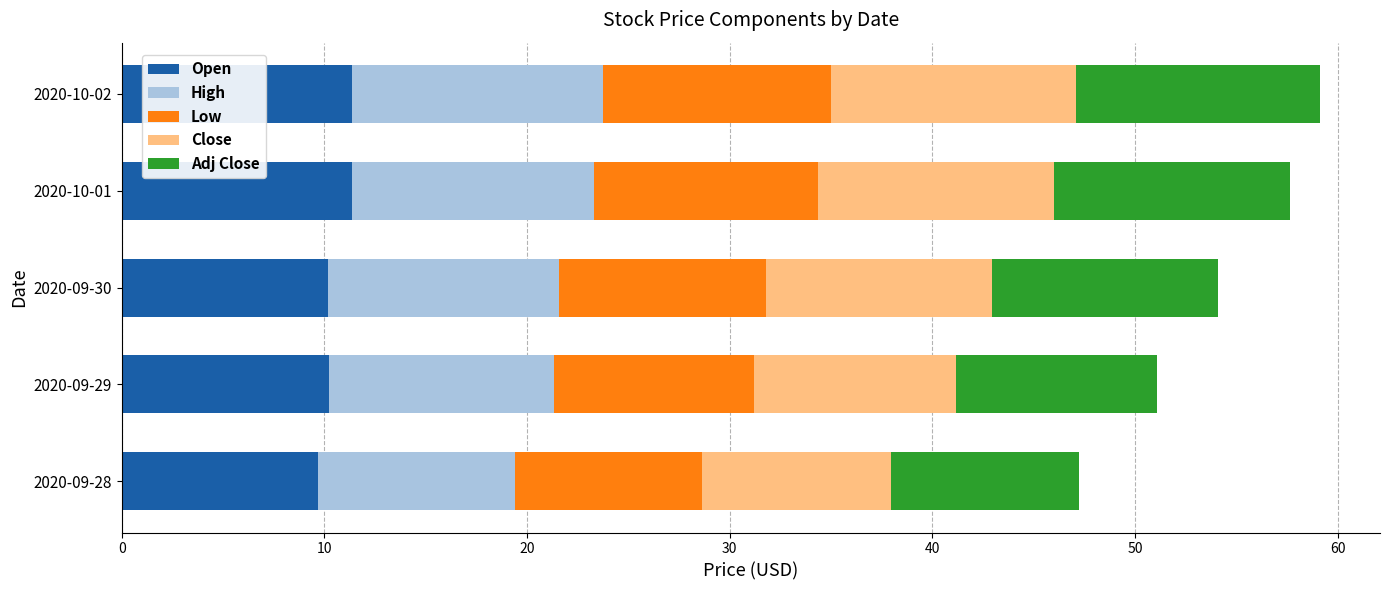

What is the total value across all series at 2020-09-29?

51.1